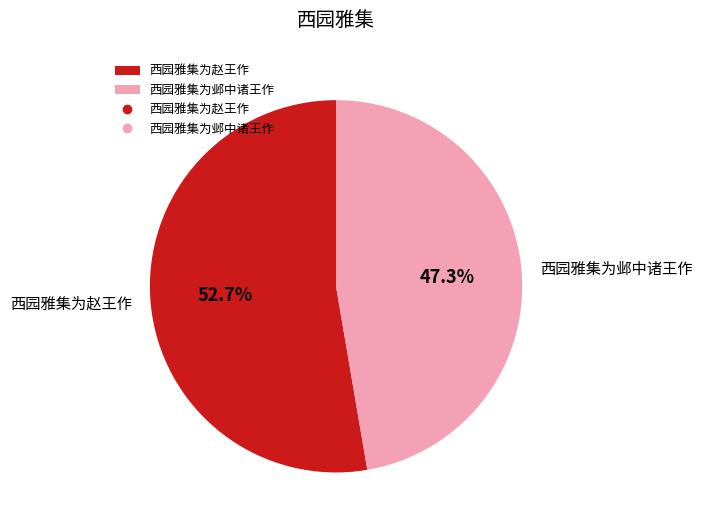

To the nearest percent, what percentage of the pie is 西园雅集为邺中诸王作?

47%